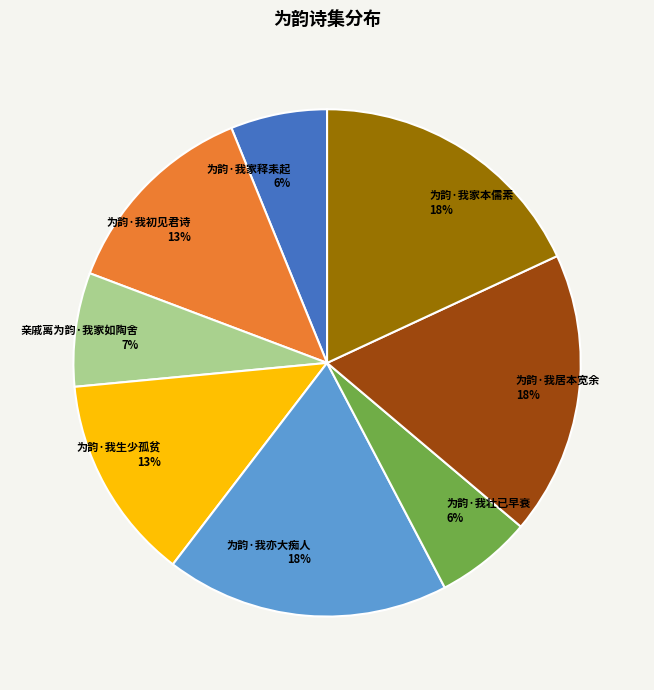

To the nearest percent, what is the average slice percentage?

12%